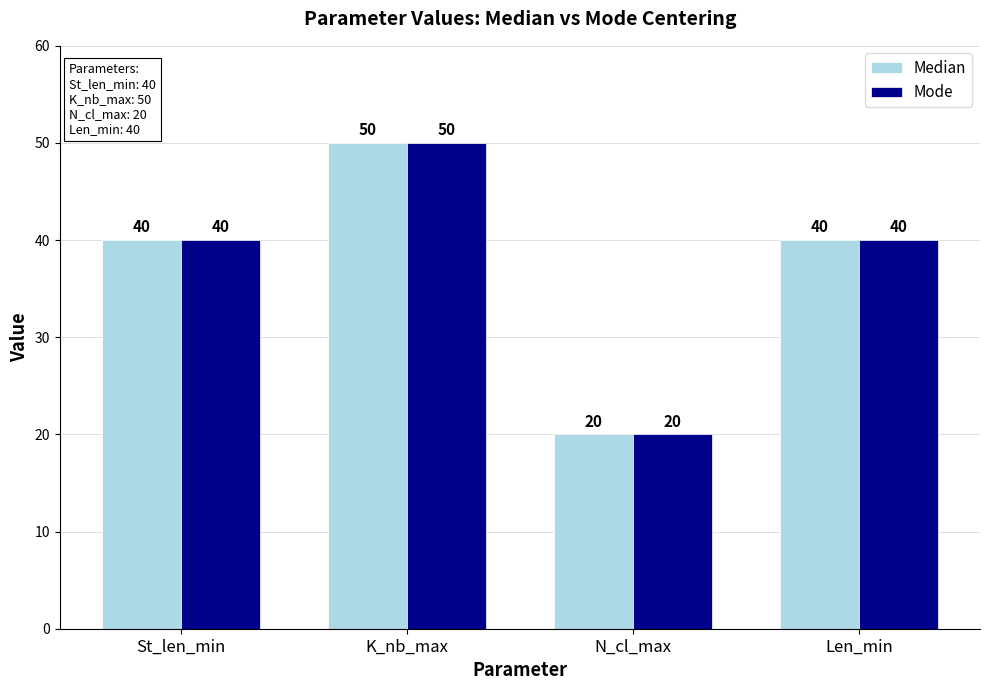

What is the difference between the Median values at St_len_min and N_cl_max?

20